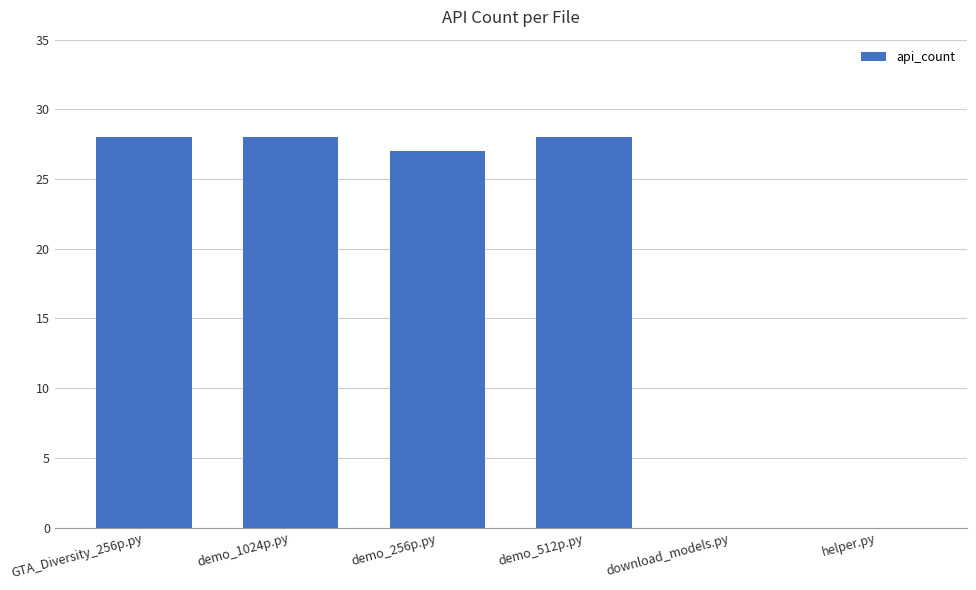

Is it true that the value at helper.py is 0?

True